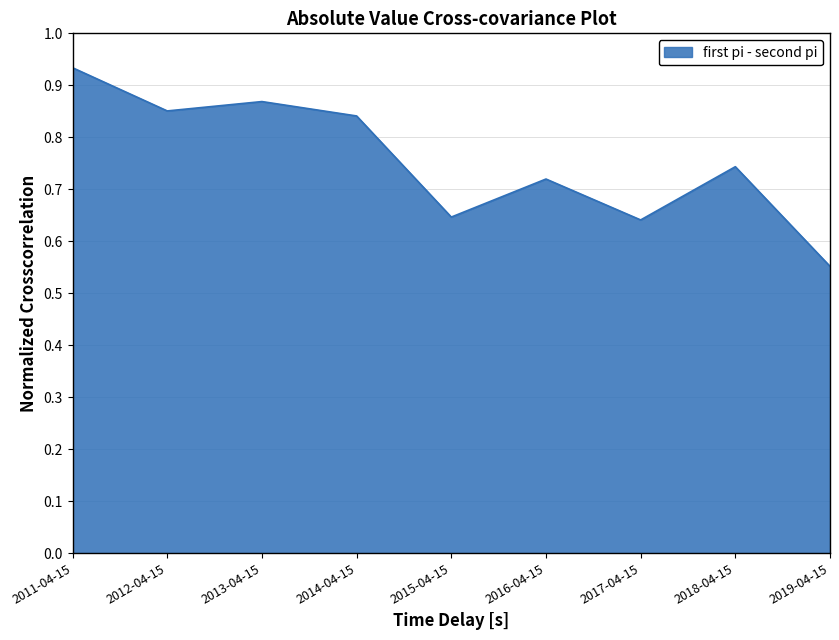

The value at 2013-04-15 is 0.6. True or false?

False